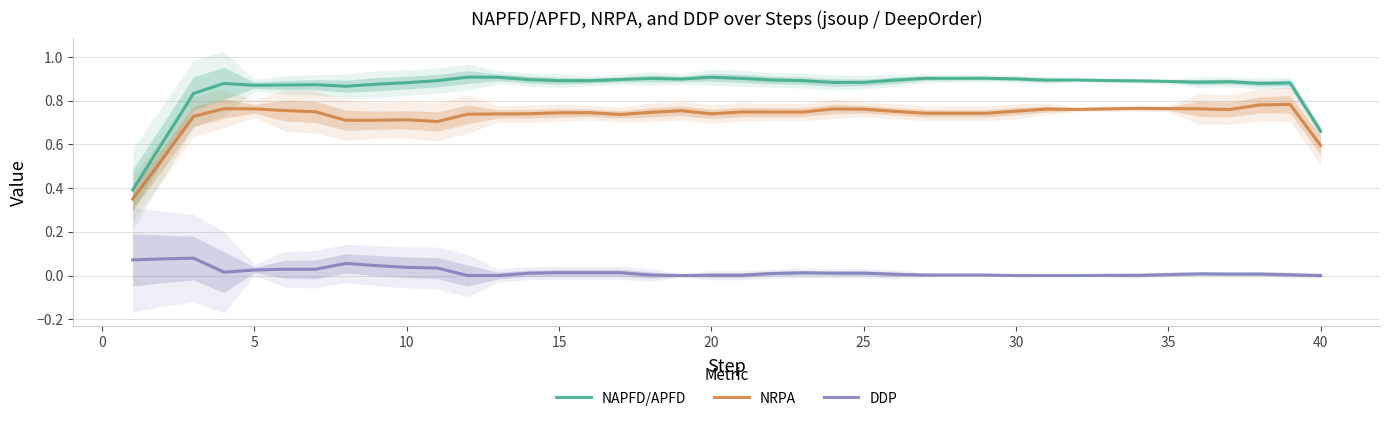

True or false: NRPA and NAPFD/APFD cross at least once.

False